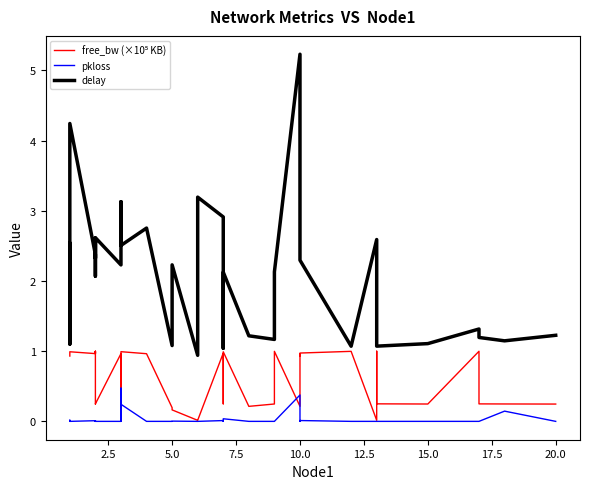

What is the maximum value shown in the chart?

5.2